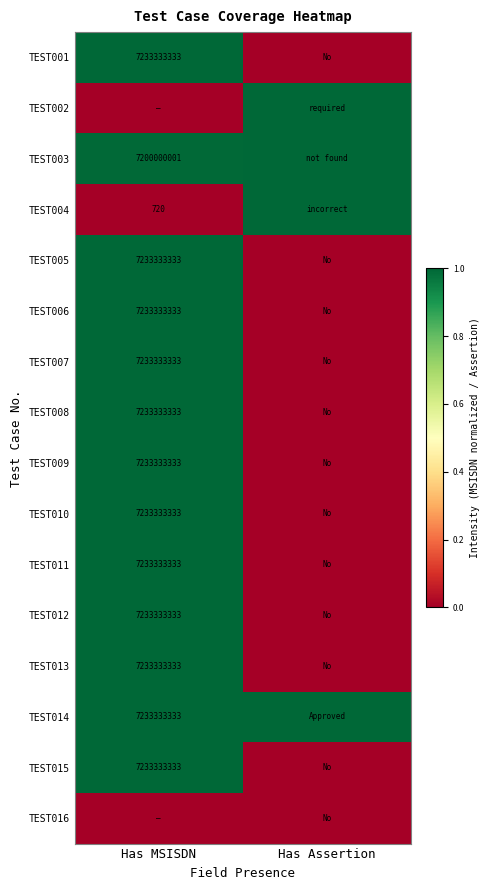

The TEST003 series shows 7200000001 at Has MSISDN. True or false?

True